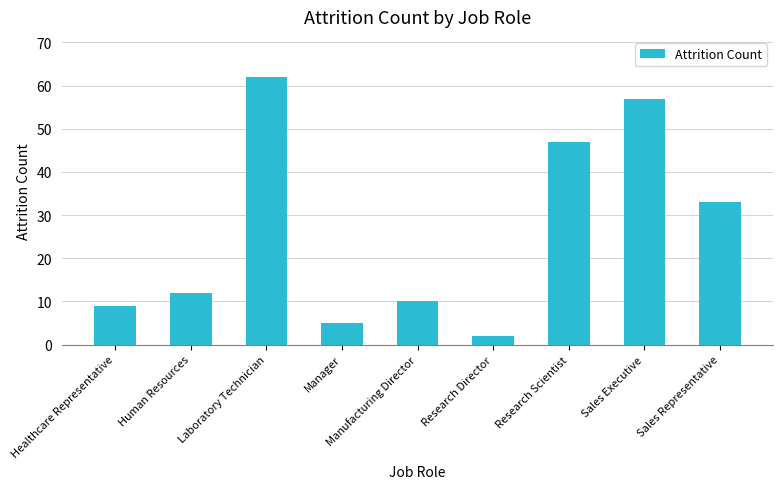

Is it true that the value at Manufacturing Director is 3?

False